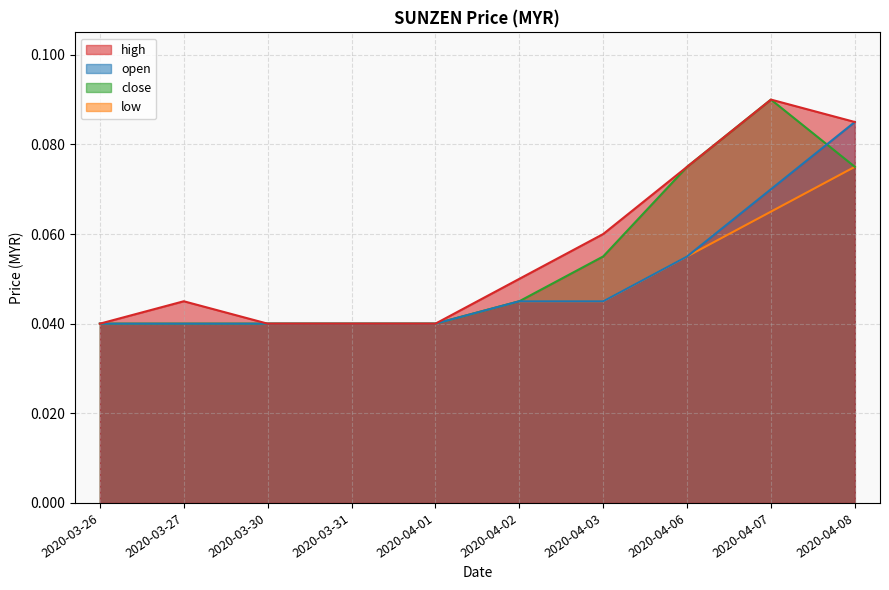

List the labels in order of close value, largest first.

2020-04-07, 2020-04-06, 2020-04-08, 2020-04-03, 2020-04-02, 2020-03-26, 2020-03-27, 2020-03-30, 2020-03-31, 2020-04-01